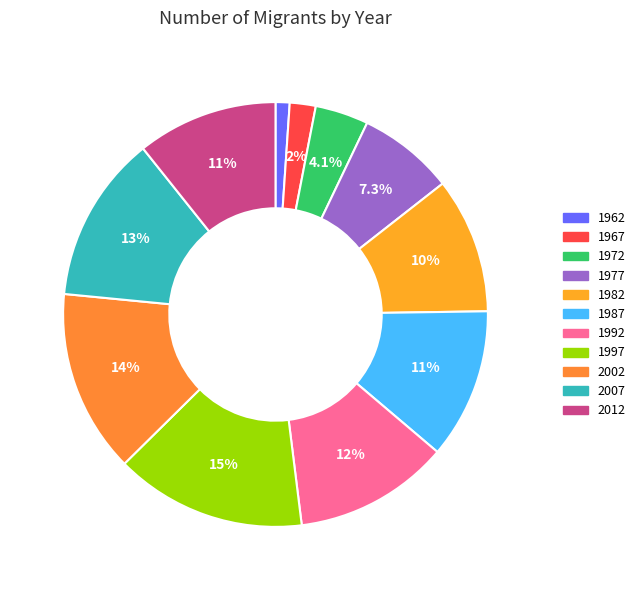

How many segments does this pie chart have?

11